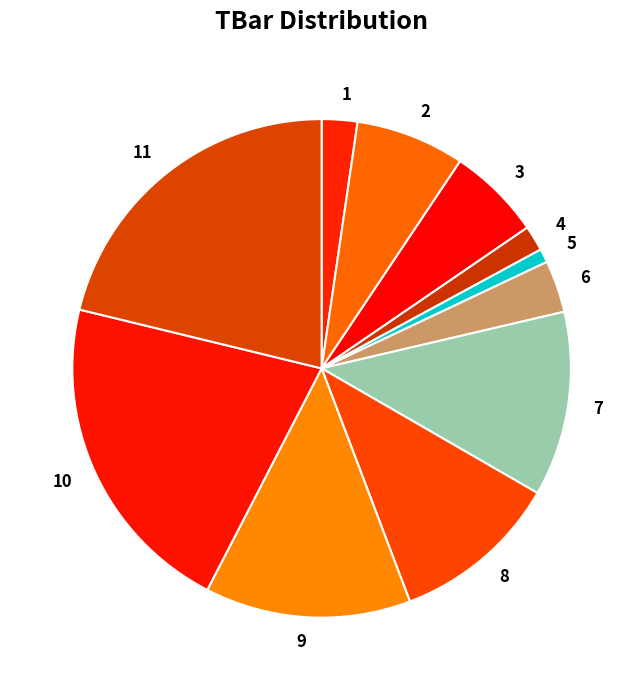

Which slice is the smallest?

5